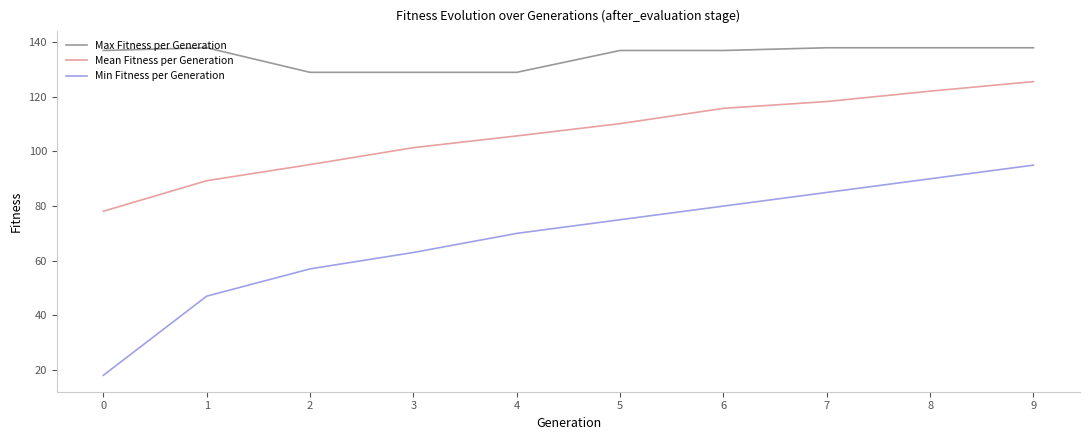

Reading left to right, transcribe all the data shown in this chart.

Max Fitness per Generation: 137.0	138.0	129.0	129.0	129.0	137.0	137.0	138.0	138.0	138.0
Mean Fitness per Generation: 78.1	89.3	95.2	101.4	105.7	110.2	115.8	118.3	122.1	125.6
Min Fitness per Generation: 18.0	47.0	57.0	63.0	70.0	75.0	80.0	85.0	90.0	95.0